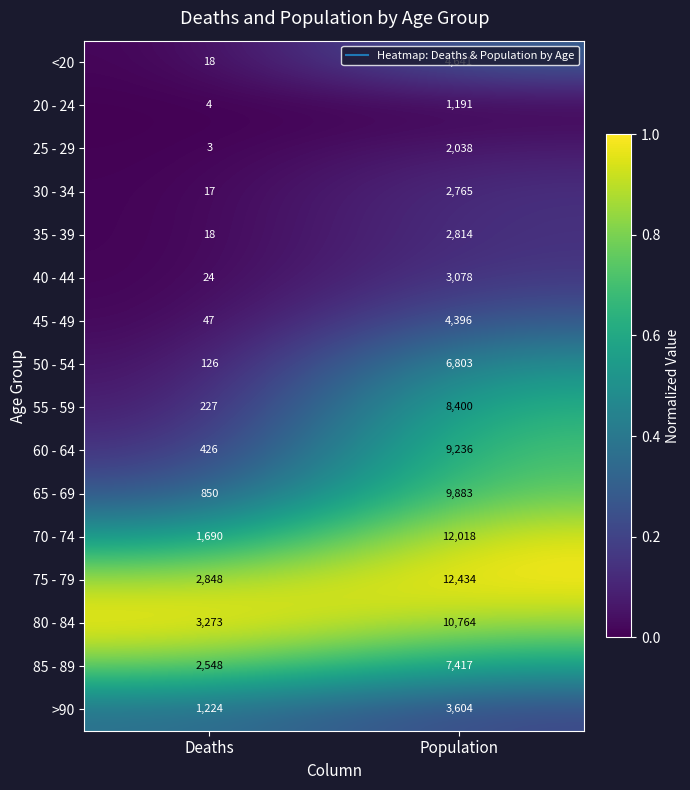

What is the average value of the 70 - 74 series?

6854